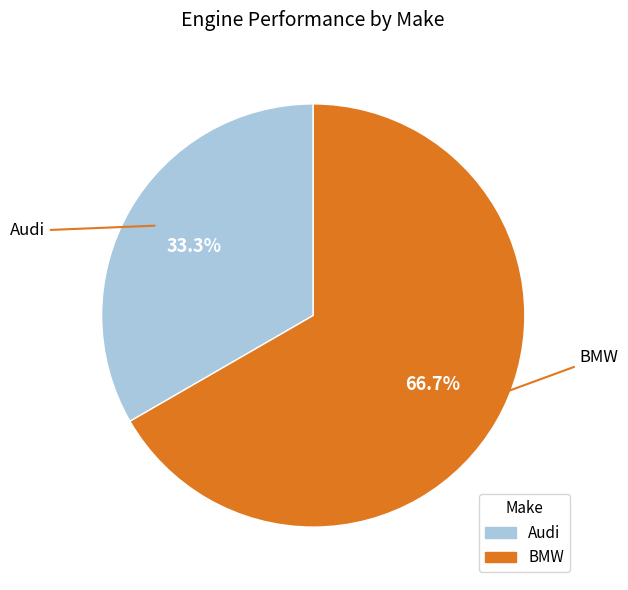

Rank the categories by value from highest to lowest.

BMW, Audi